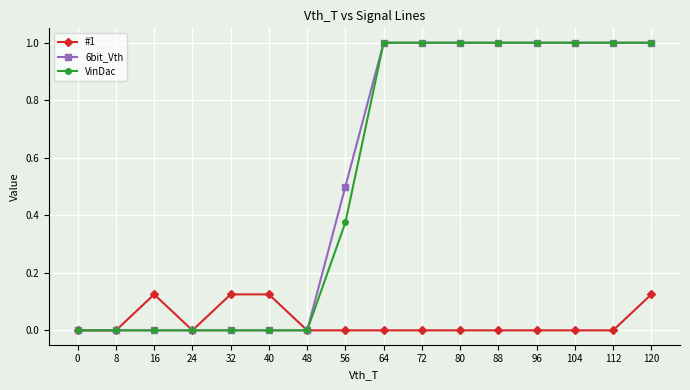

What are all the series names shown in the legend?

#1, 6bit_Vth, VinDac